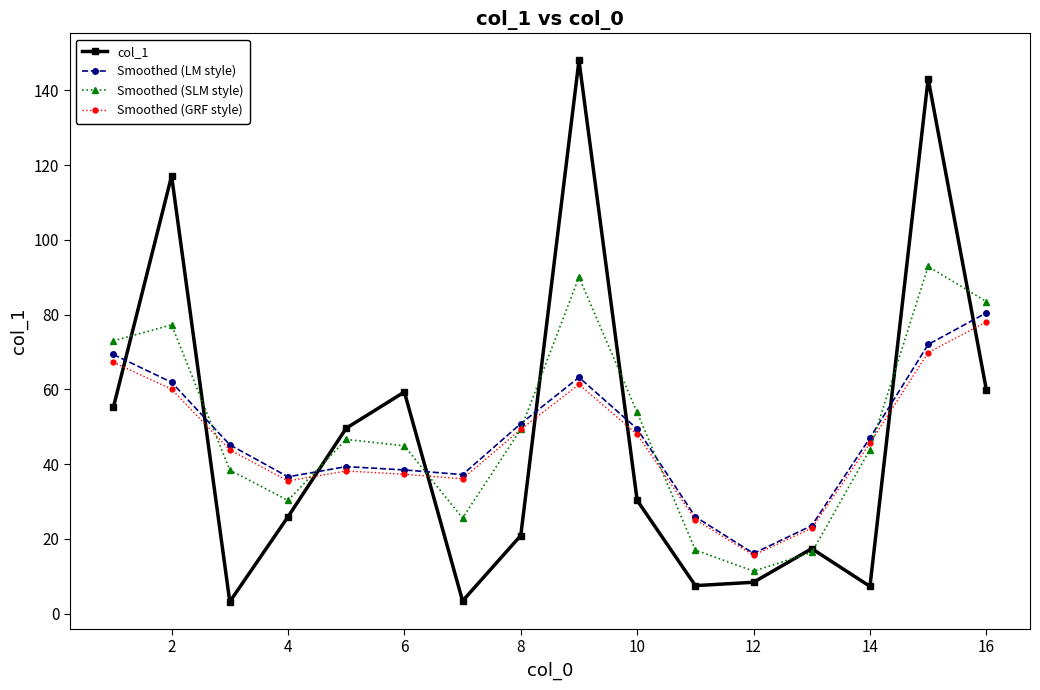

What is the greatest value displayed?

148.0